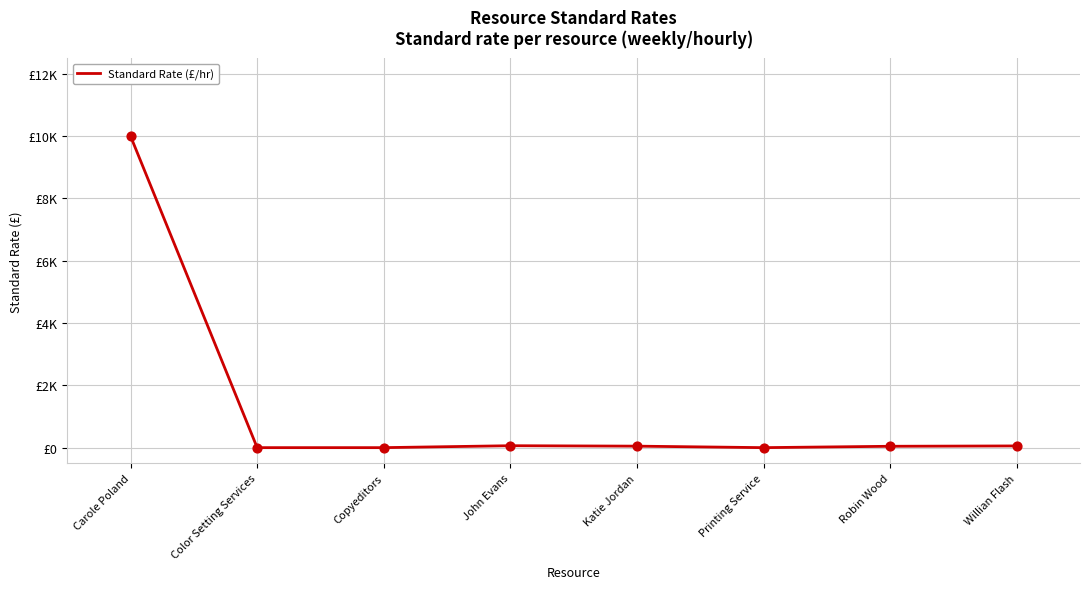

Which has a higher value, Carole Poland or Katie Jordan?

Carole Poland